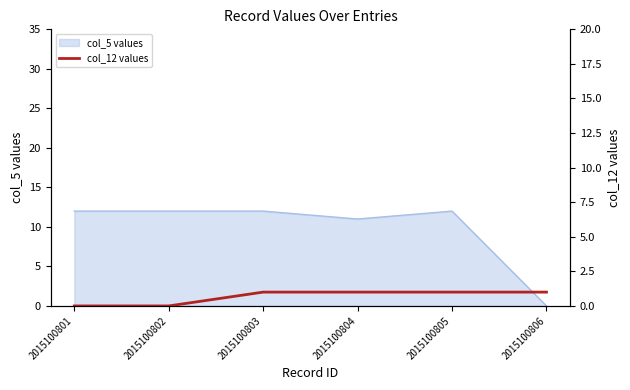

The value of col_5 values at 2015100802 is 12. True or false?

True